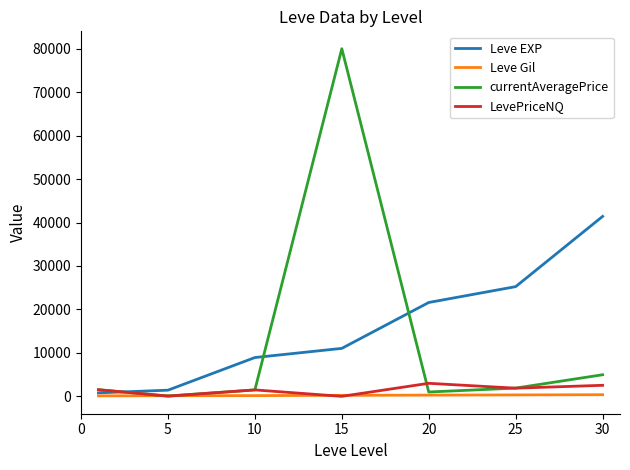

Which series has the largest range (max minus min)?

currentAveragePrice